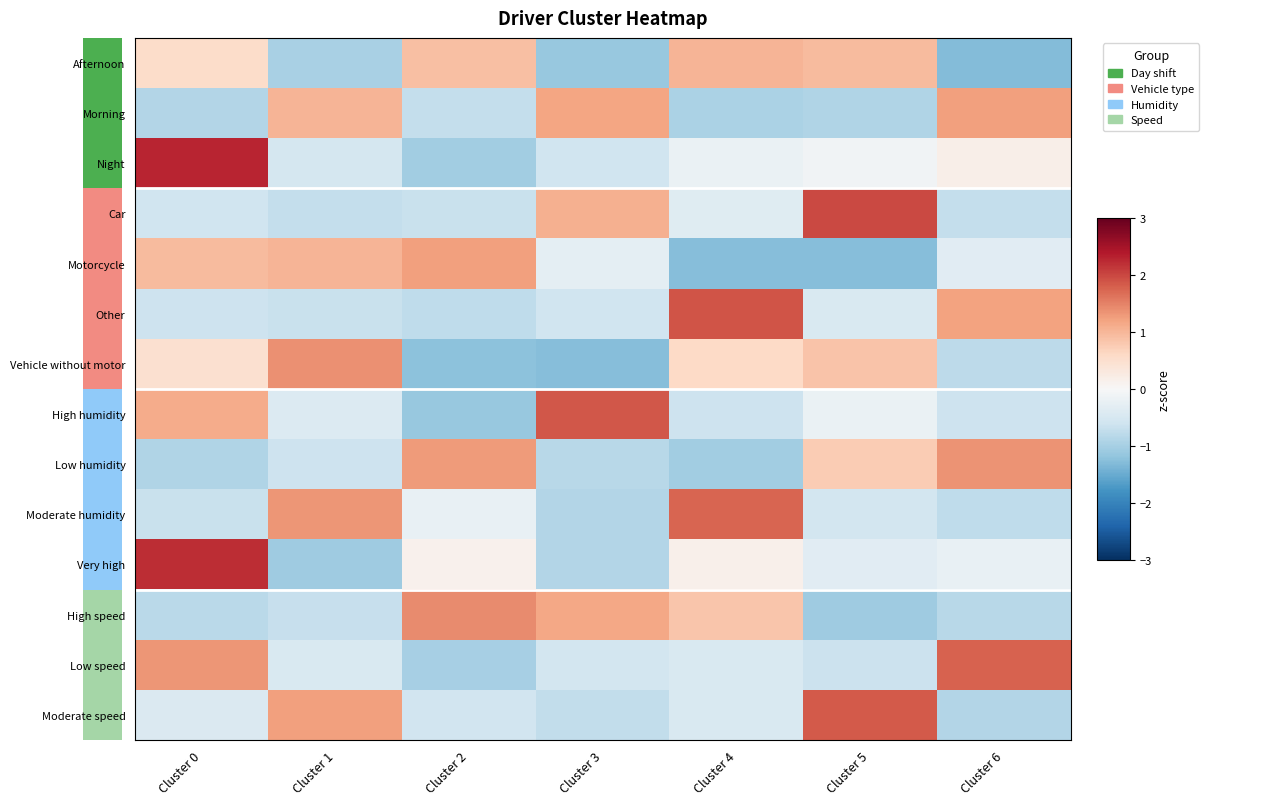

How many data points in Night are less than 0?

5